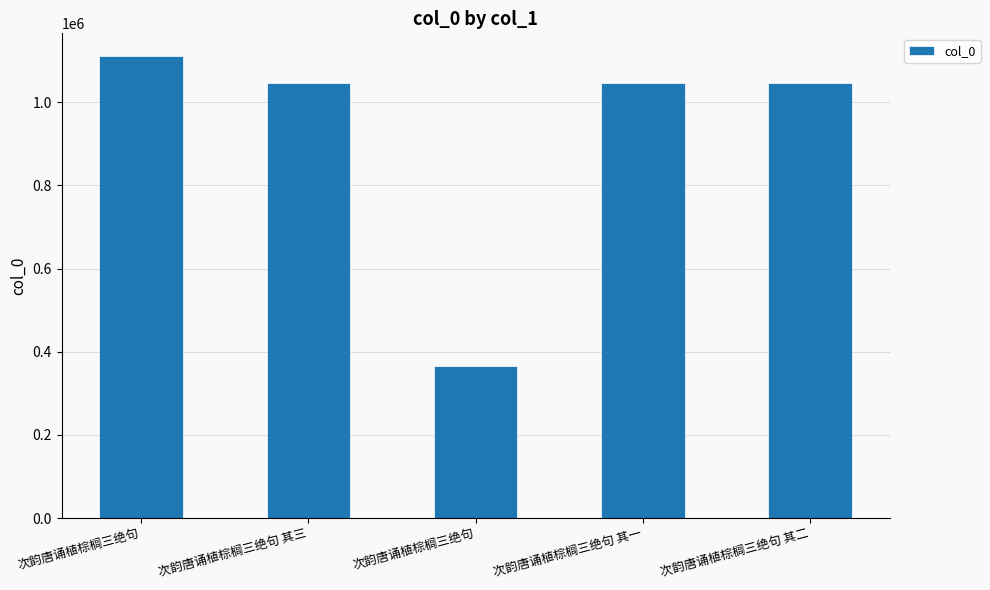

How many data points does each series have?

5